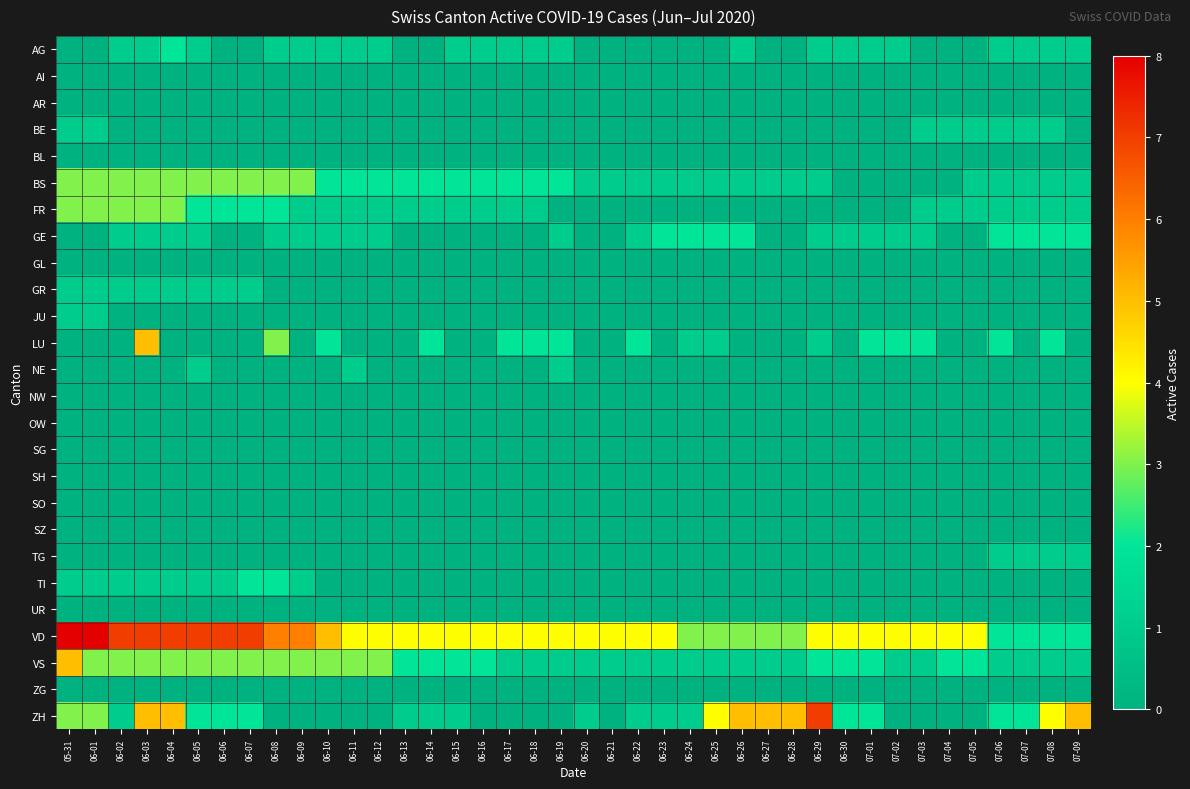

What is the greatest value displayed?

8